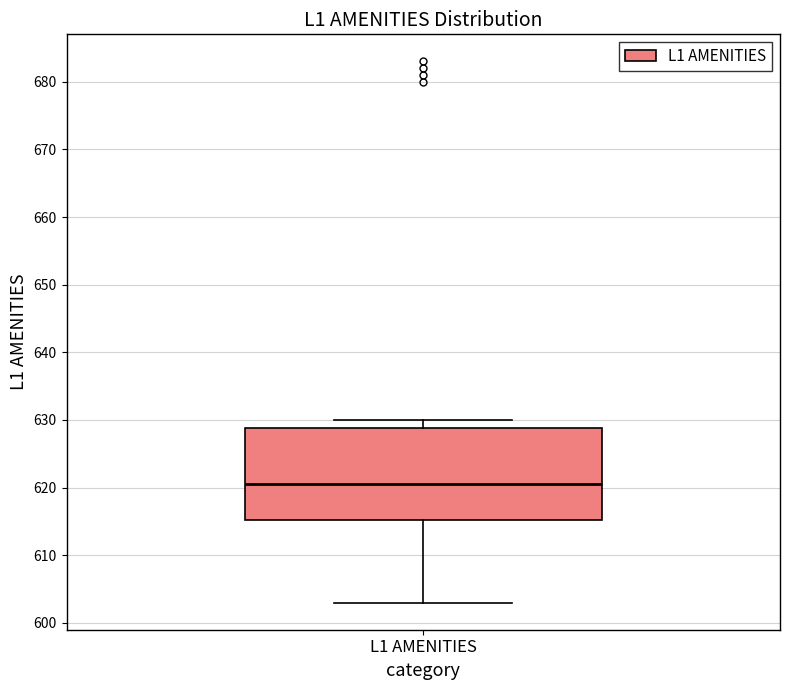

Where does the upper whisker of the box for L1 AMENITIES end on the y-axis? The values are not printed on the chart, so give them approximately, as read against the axis.

630